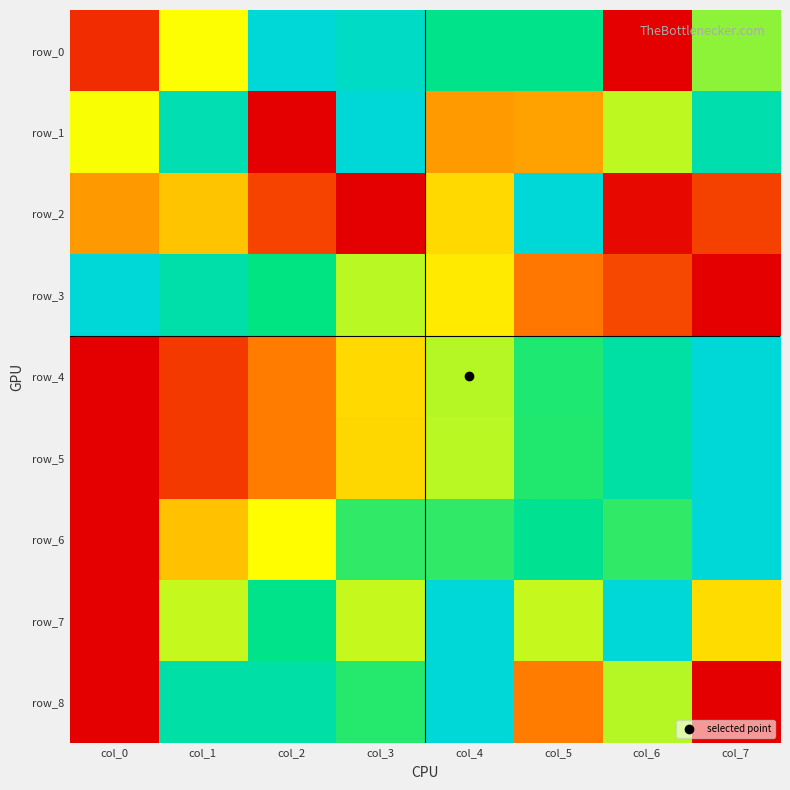

What is the sum of all row_7 values?

4.9